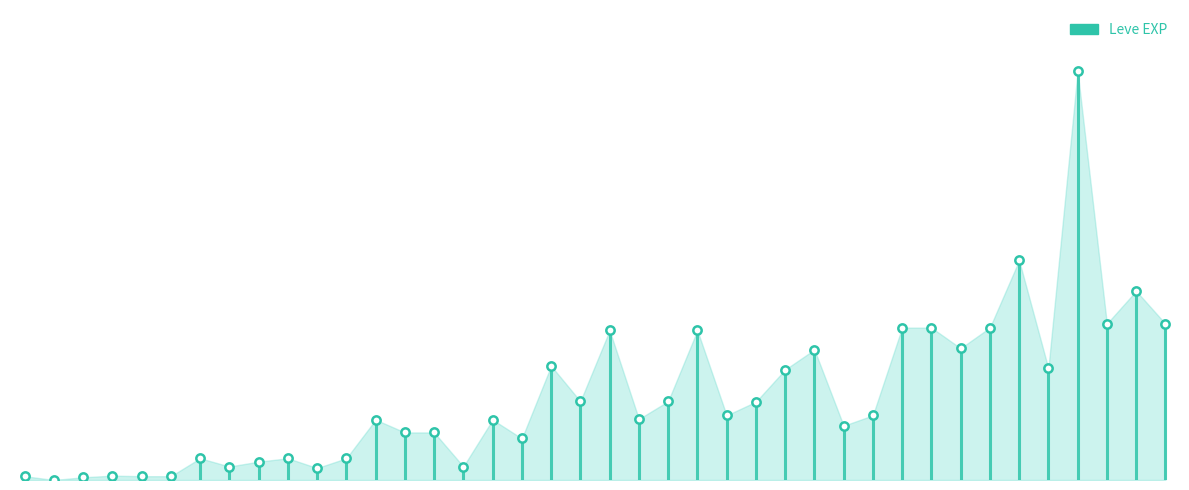

Which has a higher value, 10 or 5?

10